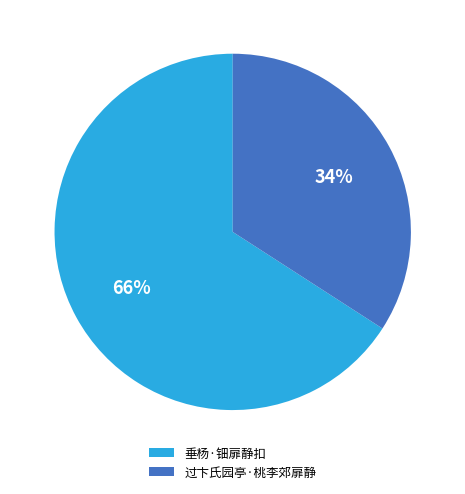

Do 过卞氏园亭·桃李郊扉静 and 垂杨·钿扉静扣 together represent more than half of the pie?

Yes